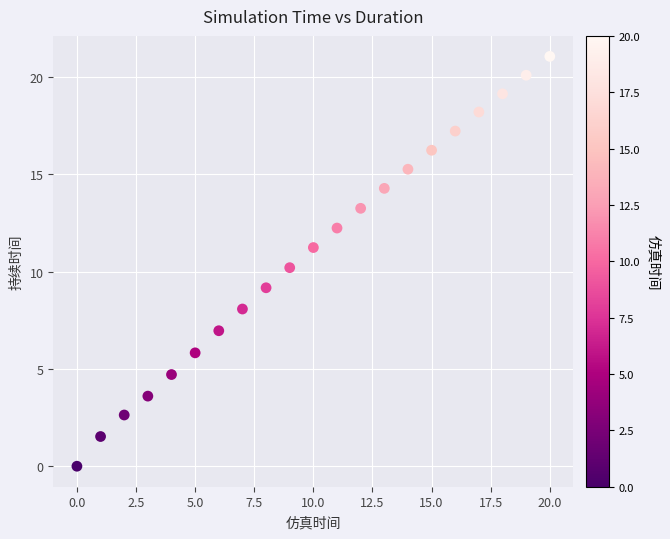

What is the range of Y values (max minus min)?

21.1